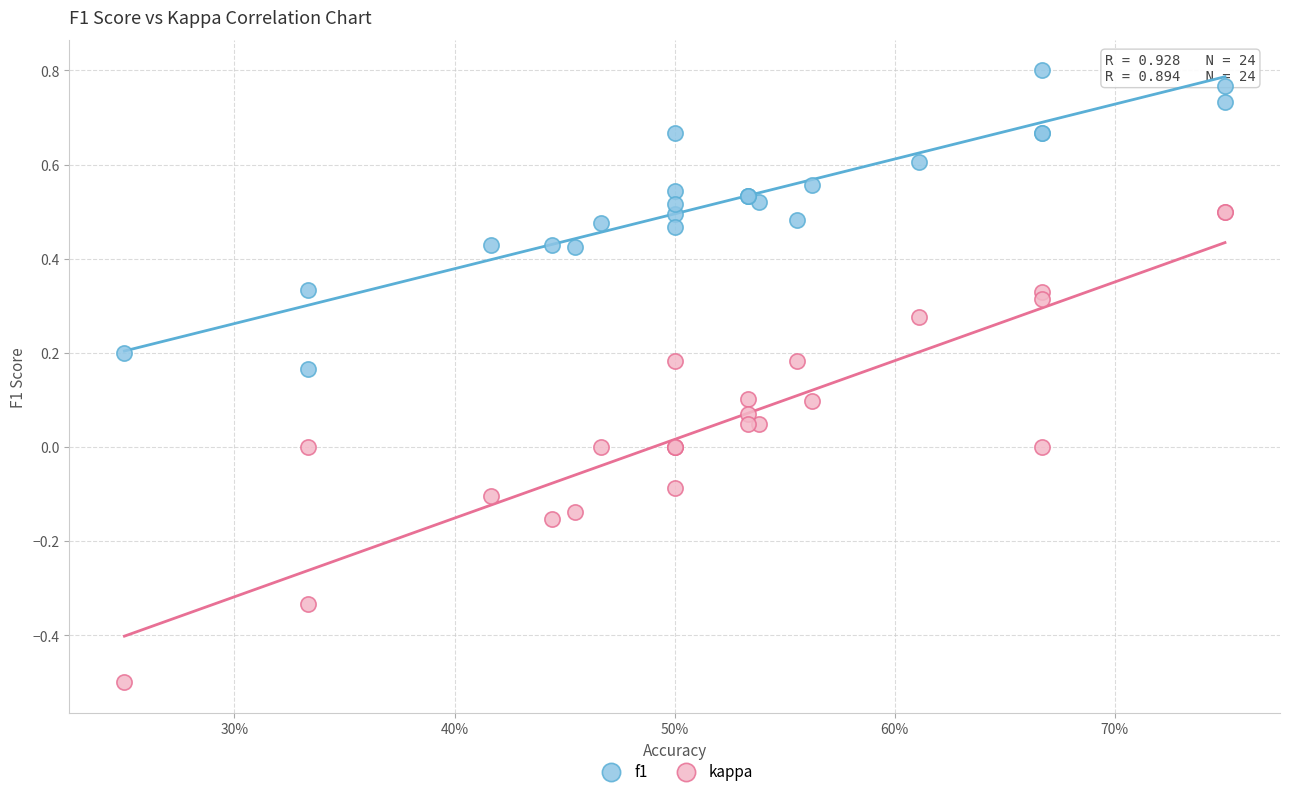

Which series has the widest spread of Y values?

kappa